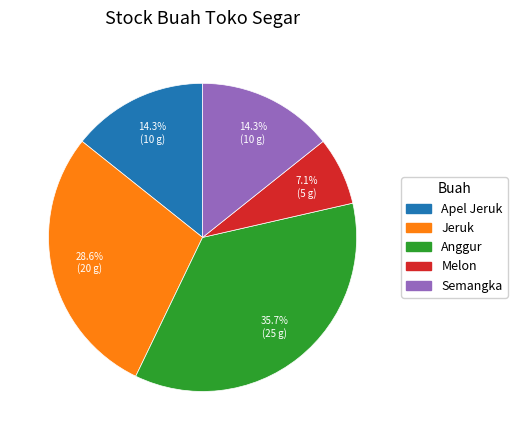

Combined, do Melon and Semangka account for over 50%?

No